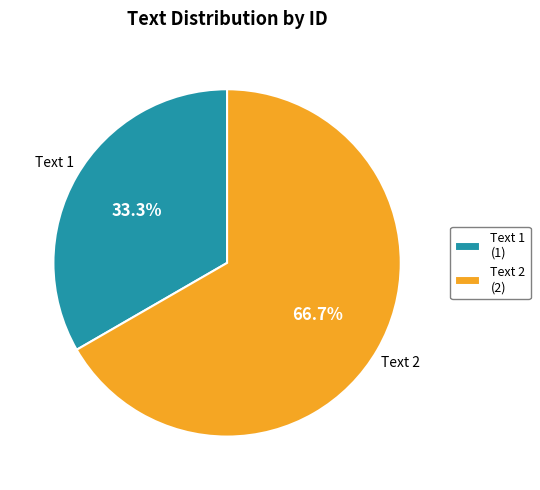

How many segments does this pie chart have?

2